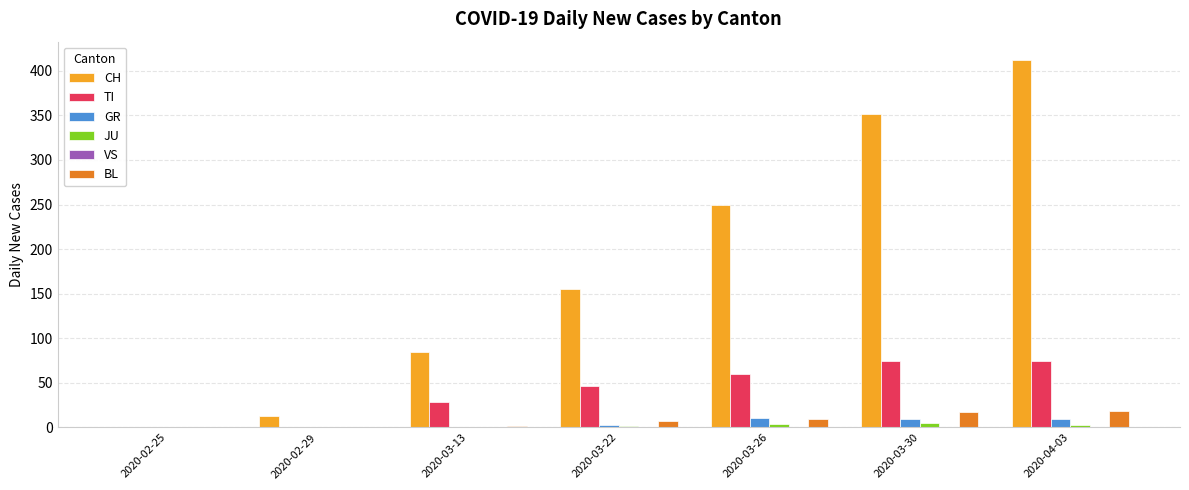

Between 2020-02-25 and 2020-03-22, which series saw the biggest shift?

CH